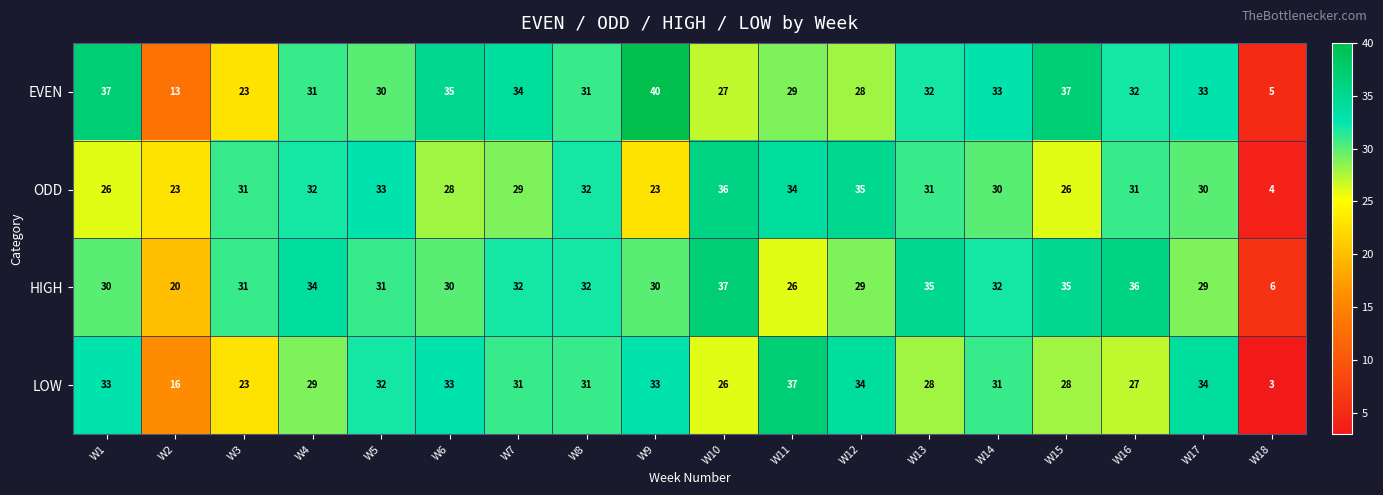

What is the highest value of the ODD series?

36